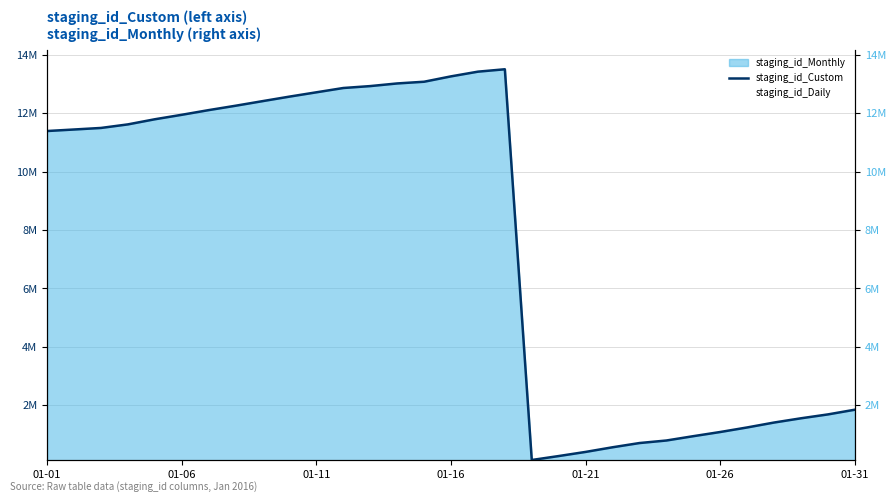

Where is the first local minimum for staging_id_Daily?

18